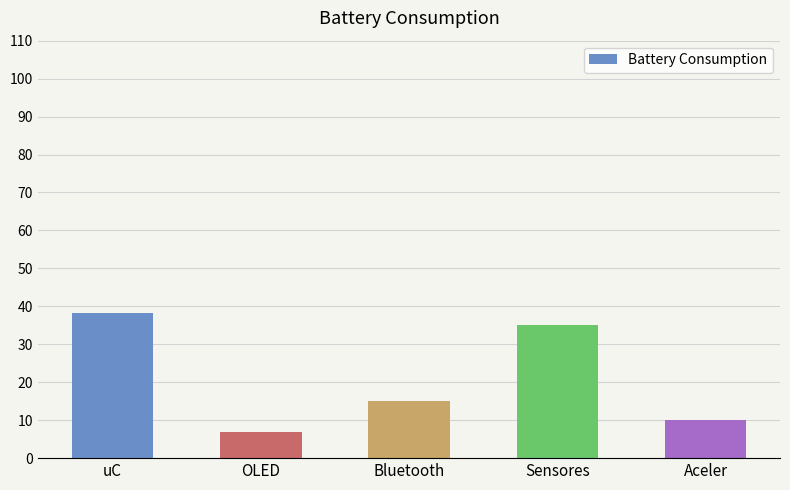

True or false: the data shows 15.0 at Bluetooth.

True